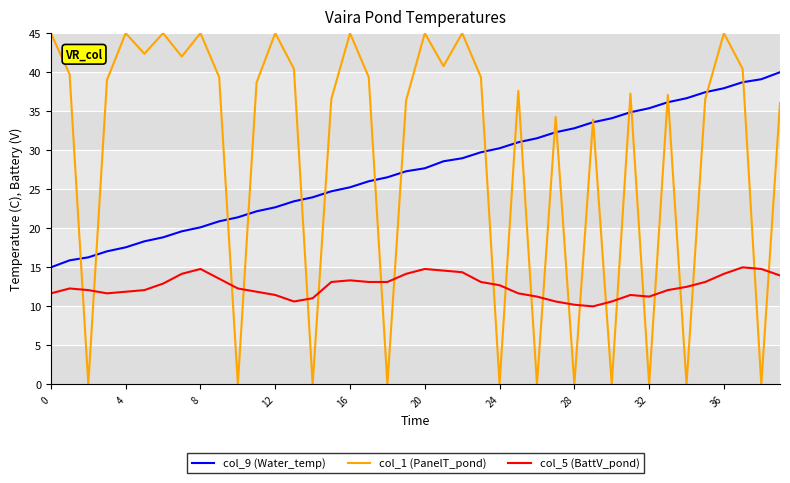

Which series has the widest spread of values?

col_1 (PanelT_pond)